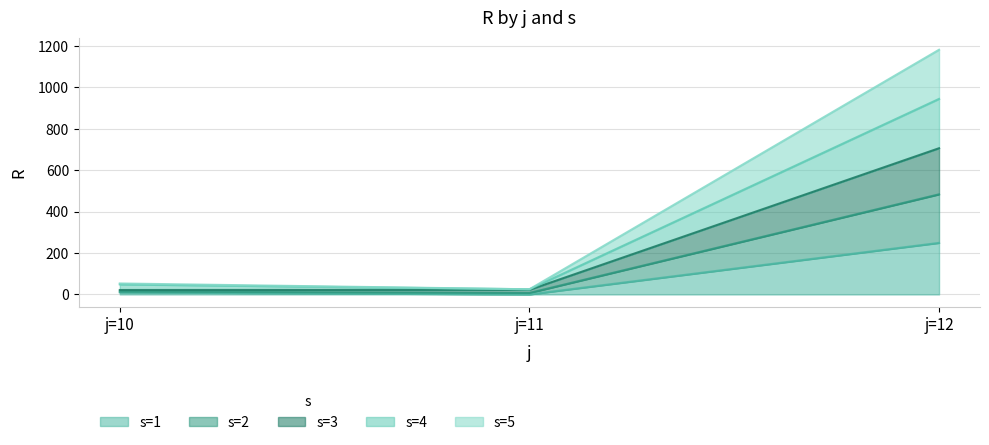

The value of s=1 at j=11 is 0.0. True or false?

True